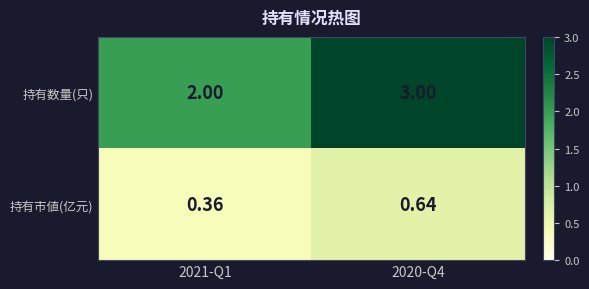

List the series in order of their overall mean, lowest first.

持有市値(亿元), 持有数量(只)